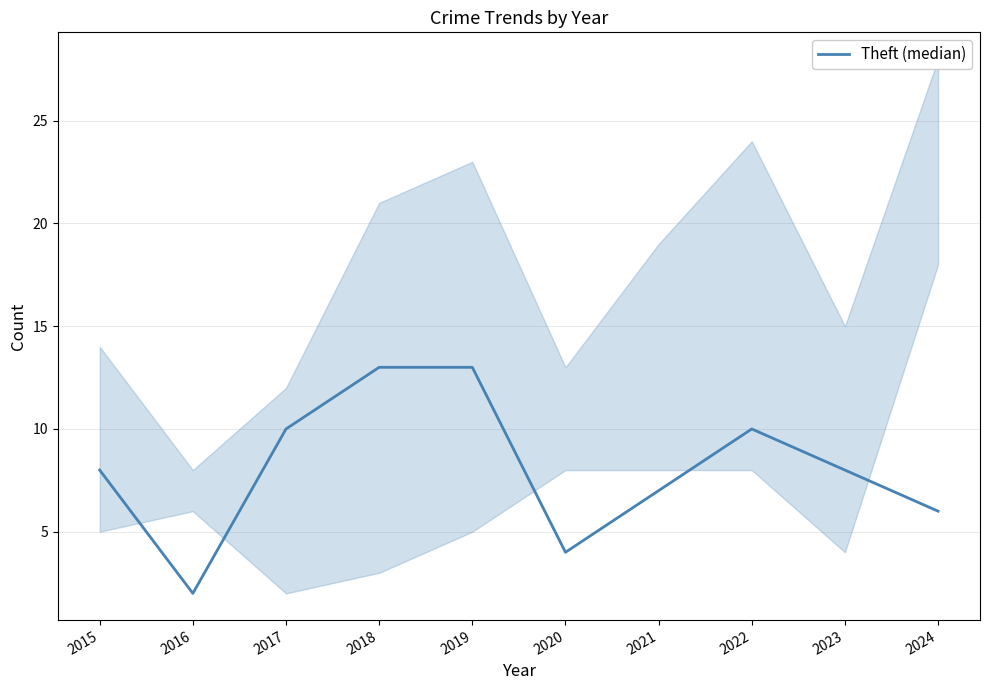

Between 2016 and 2021, which is larger?

2021